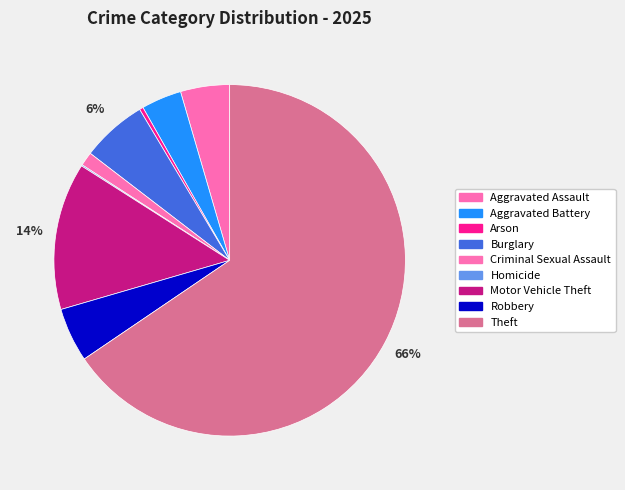

To the nearest percent, what is the average slice percentage?

11%